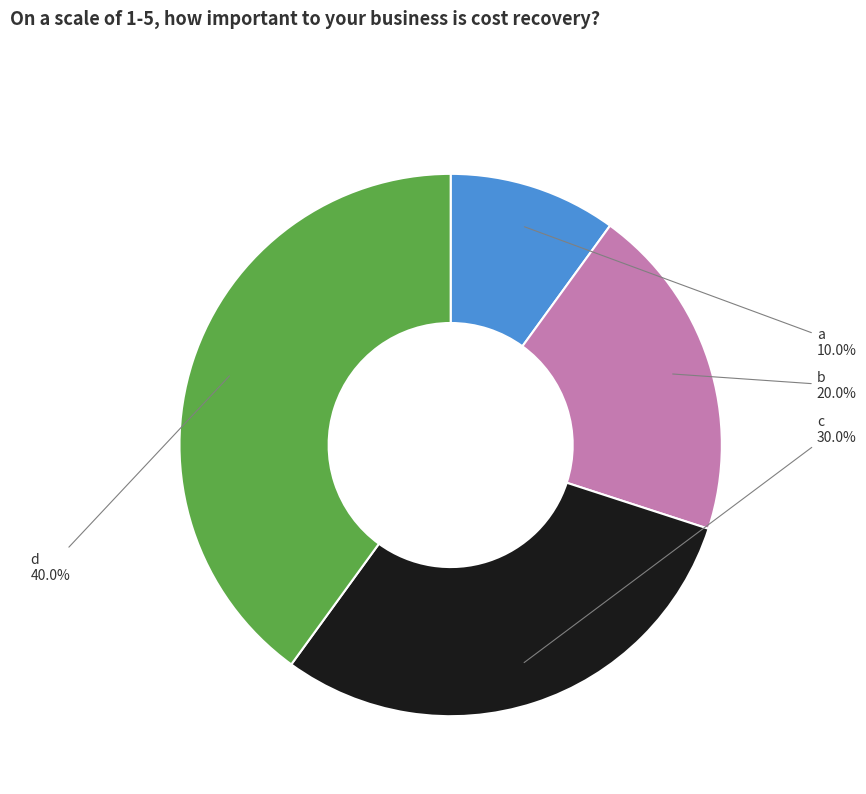

How many segments does this pie chart have?

4